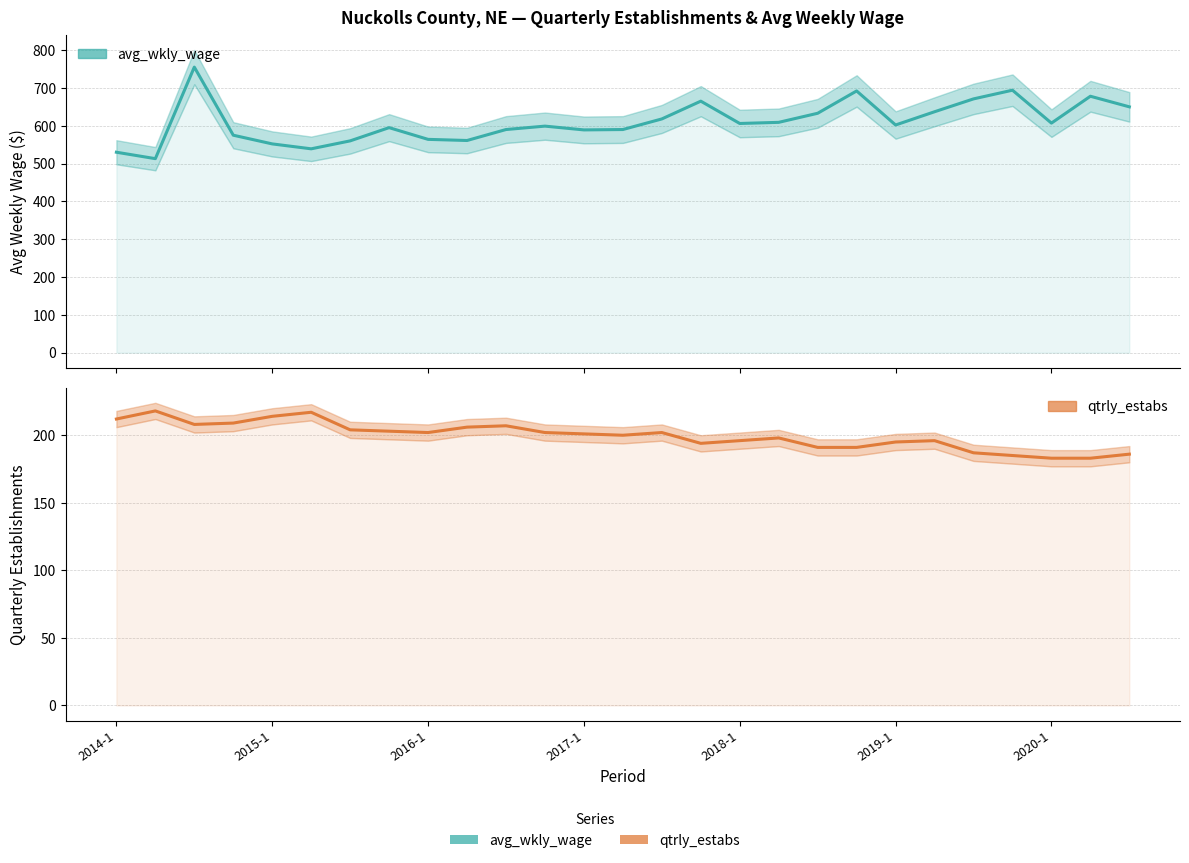

Where is avg_wkly_wage nearest to the value 634?

18